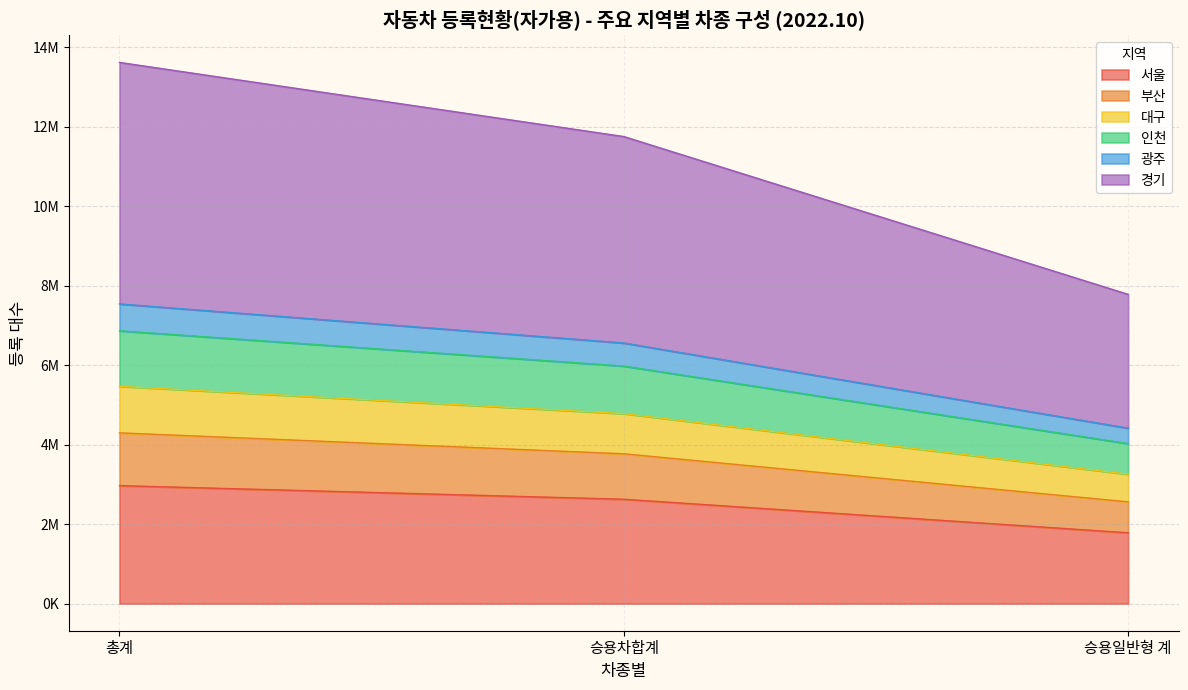

What is the difference between the 경기 values at 승용차합계 and 총계?

882828